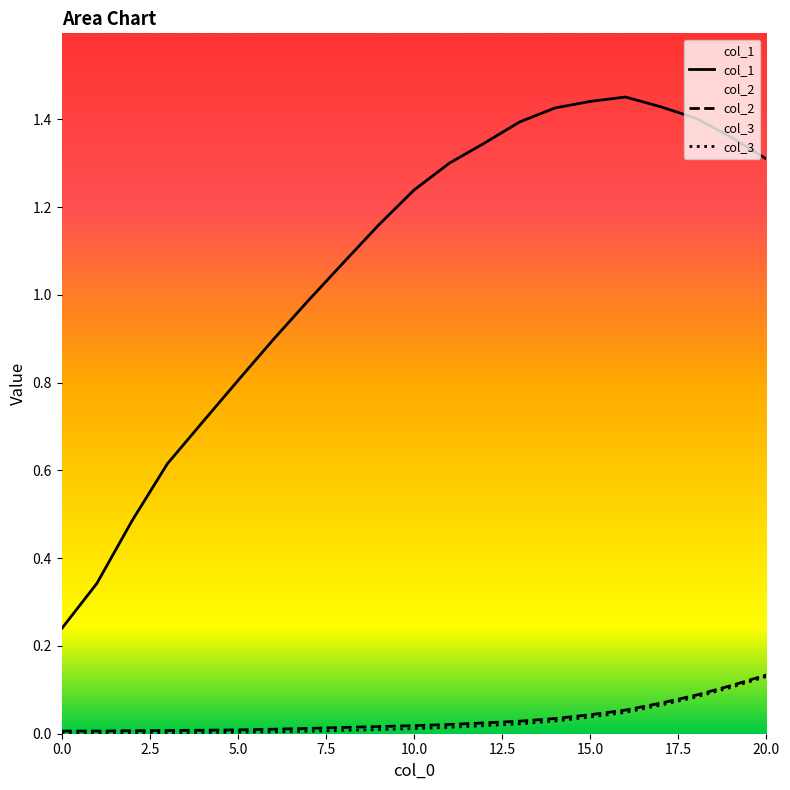

Reading right to left, list all the values displayed in this chart.

col_1: 1.3	1.4	1.4	1.4	1.5	1.4	1.4	1.4	1.3	1.3	1.2	1.2	1.1	1.0	0.9	0.8	0.7	0.6	0.5	0.3	0.2
col_2: 0.1	0.1	0.1	0.1	0.1	0.0	0.0	0.0	0.0	0.0	0.0	0.0	0.0	0.0	0.0	0.0	0.0	0.0	0.0	0.0	0.0
col_3: 0.1	0.1	0.1	0.1	0.0	0.0	0.0	0.0	0.0	0.0	0.0	0.0	0.0	0.0	0.0	0.0	0.0	0.0	0.0	0.0	0.0